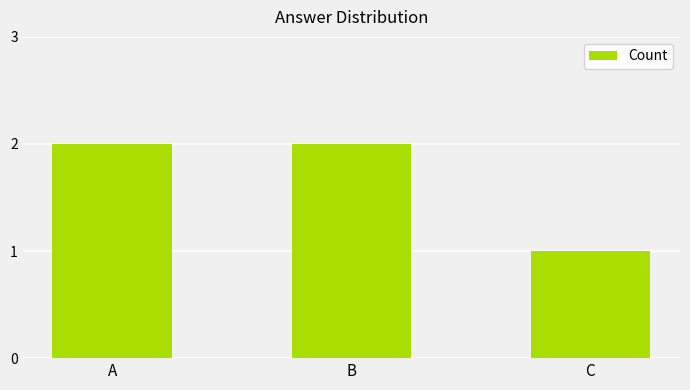

Which has a higher value, C or B?

B